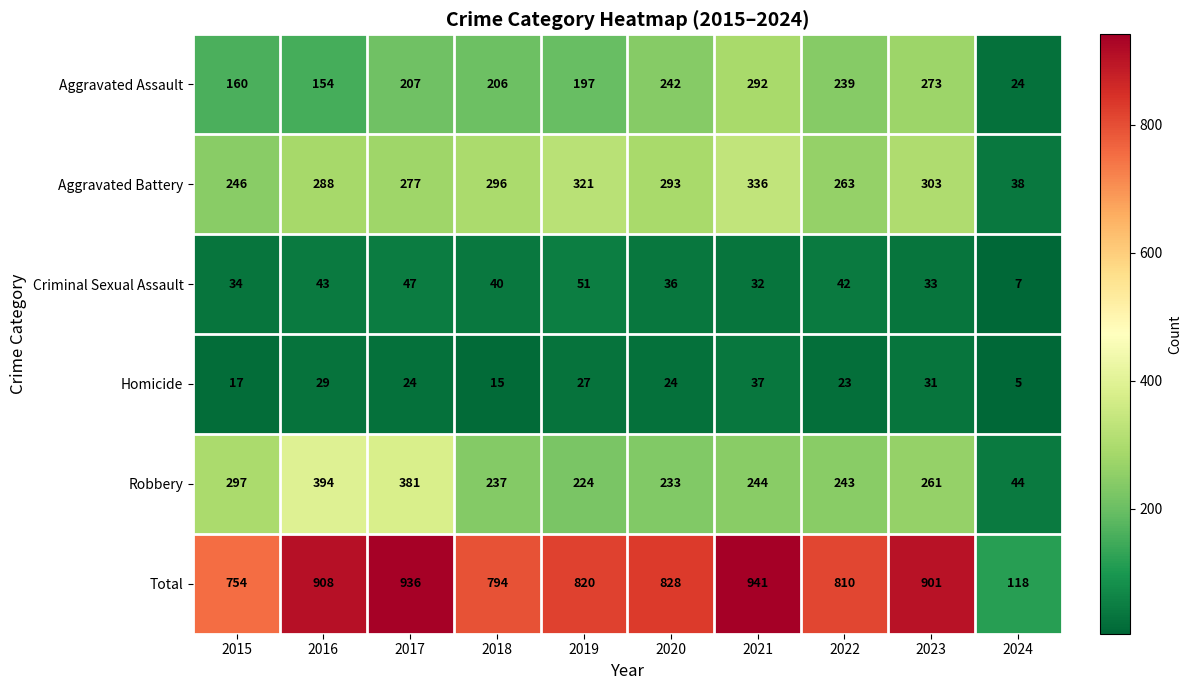

What is the difference between the highest and lowest values at 2018?

779